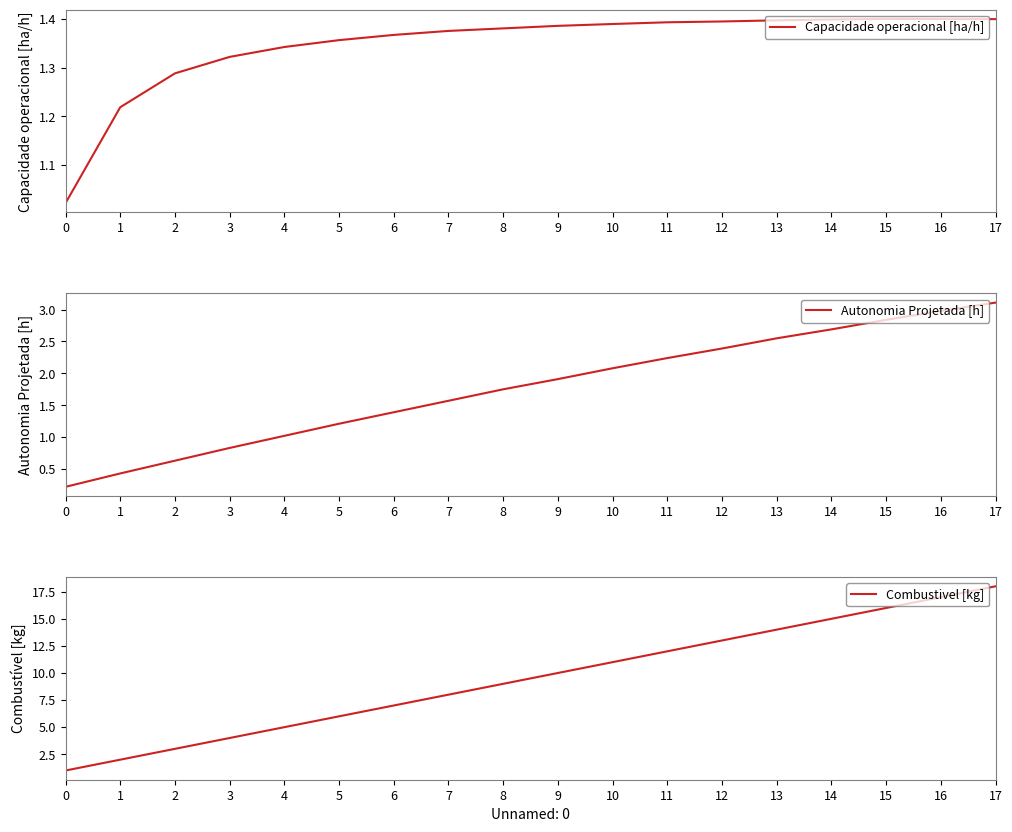

The Autonomia Projetada [h] series shows 1.3 at 10. True or false?

False